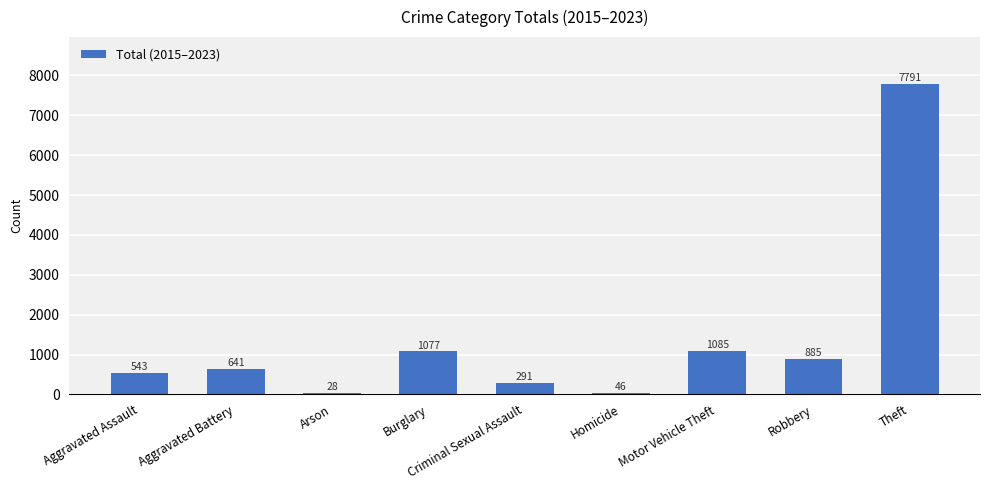

Is it true that the value at Theft is 7791?

True